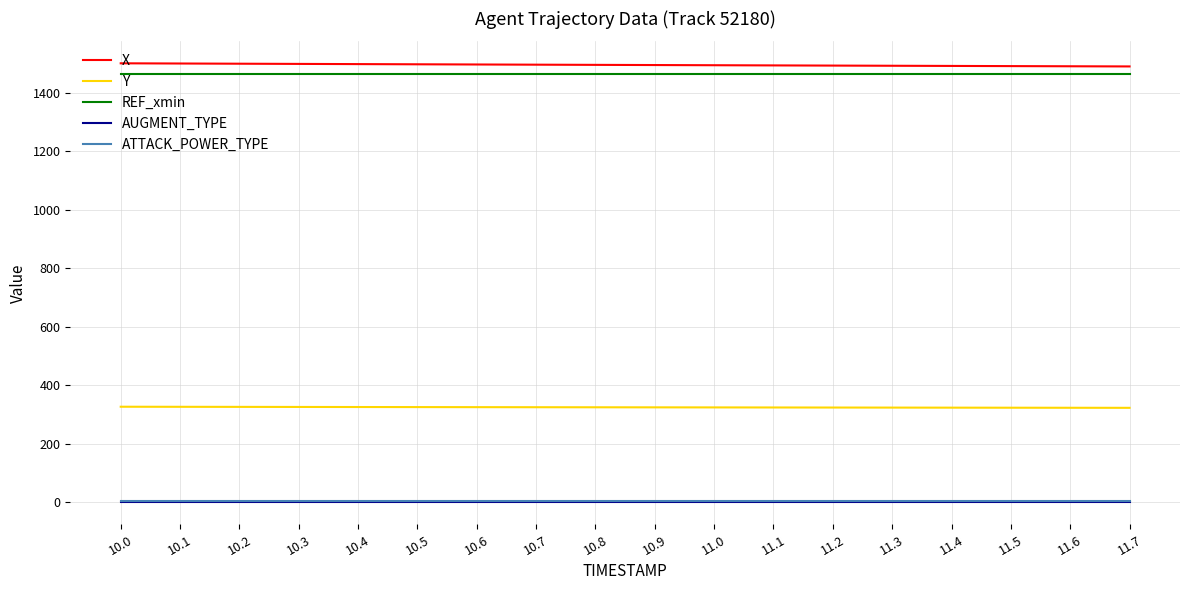

Is the value of X at 10.3 greater than the value of ATTACK_POWER_TYPE at 10.5?

Yes